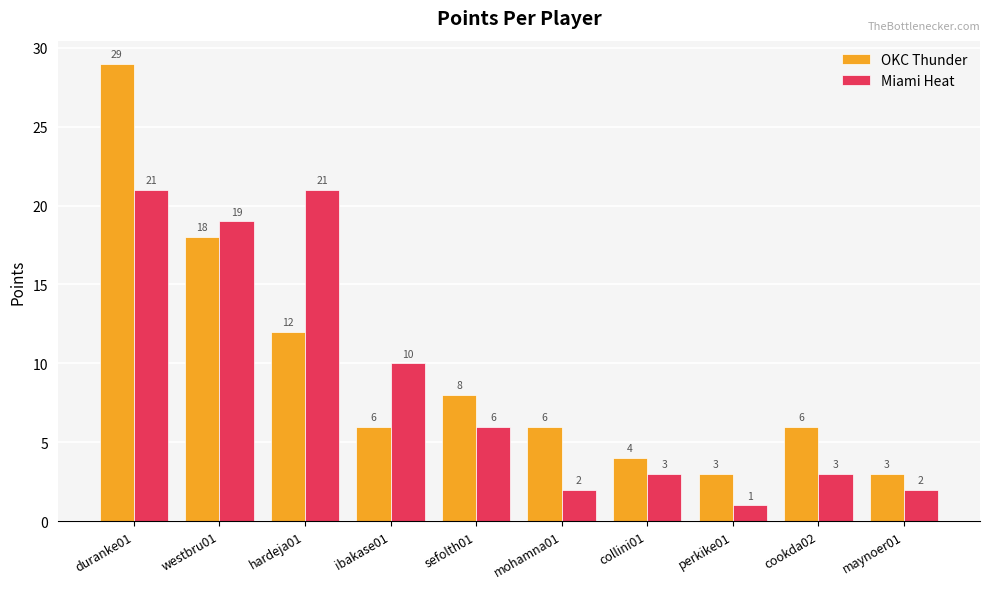

How many values in the OKC Thunder series are below 6?

3